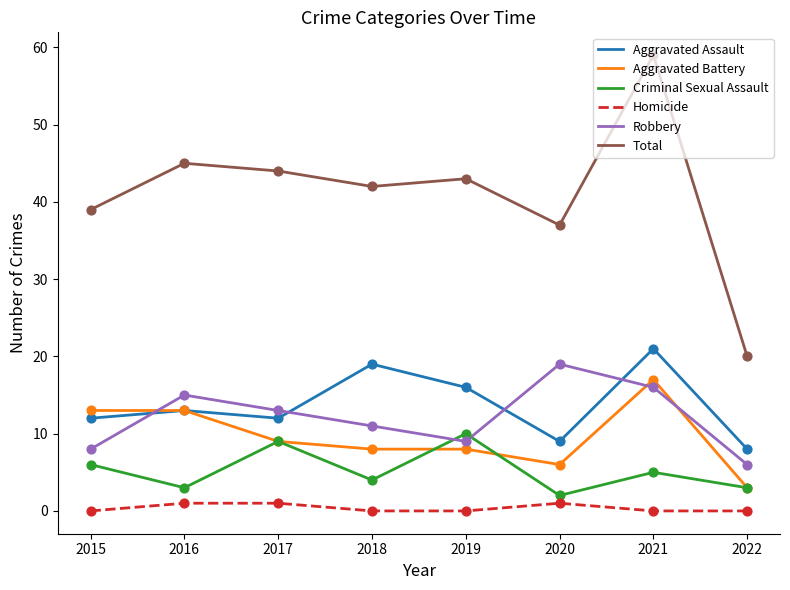

What are all the series names shown in the legend?

Aggravated Assault, Aggravated Battery, Criminal Sexual Assault, Homicide, Robbery, Total